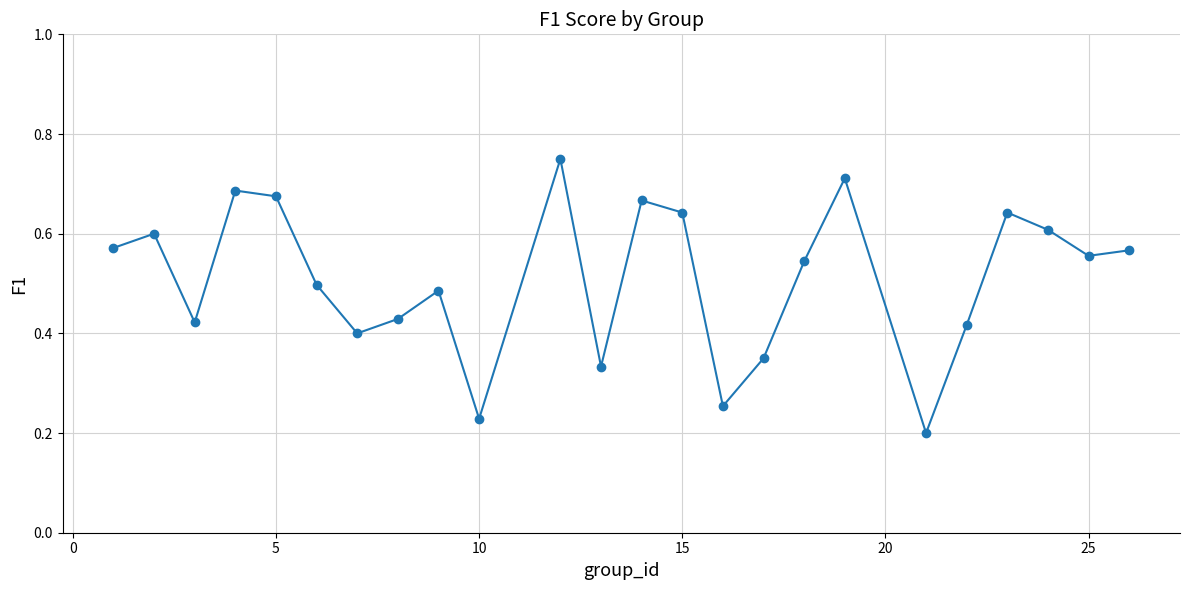

What is the sum of all values?

12.2